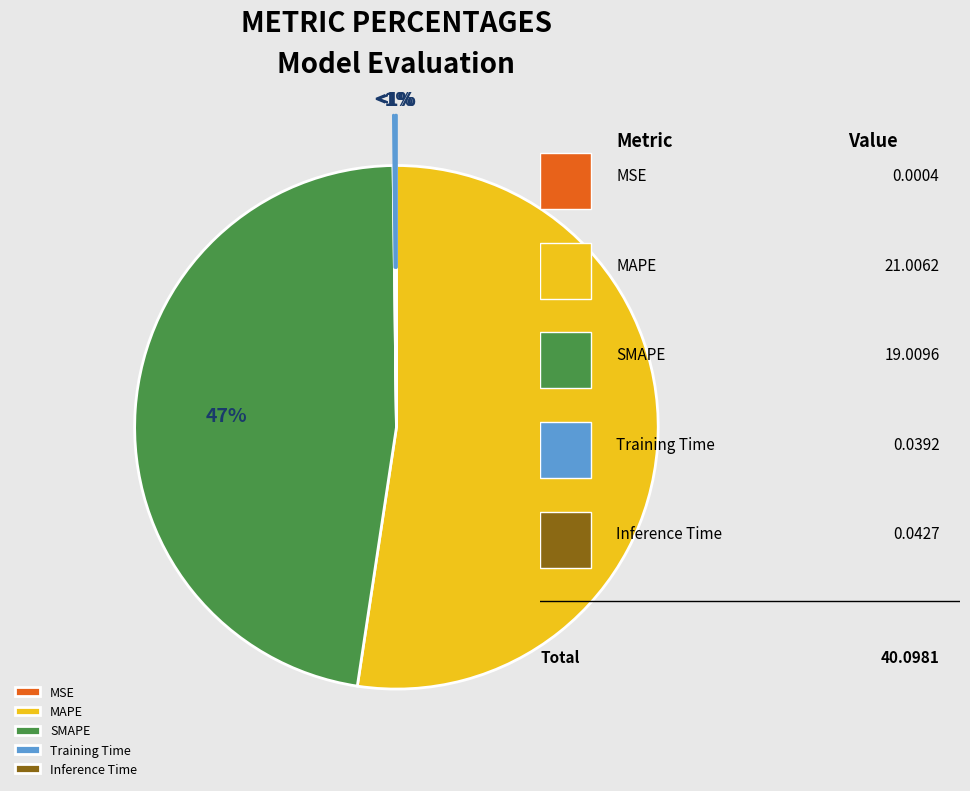

To the nearest percent, what portion does MAPE represent?

52%